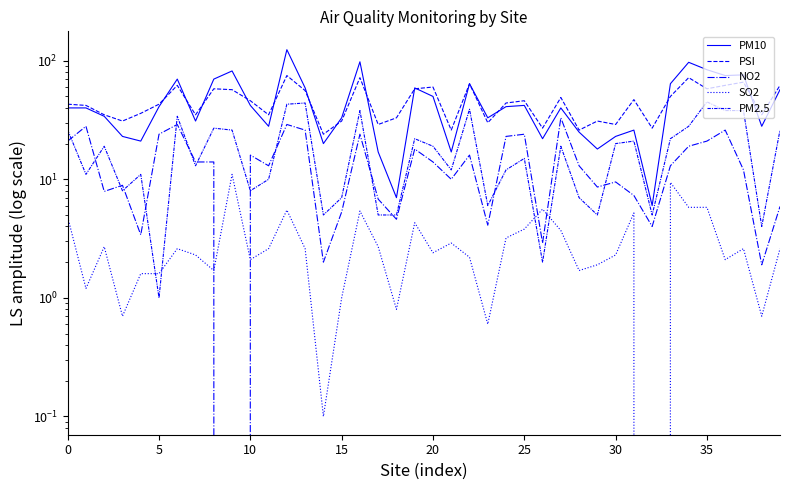

What is the maximum value shown in the chart?

124.0